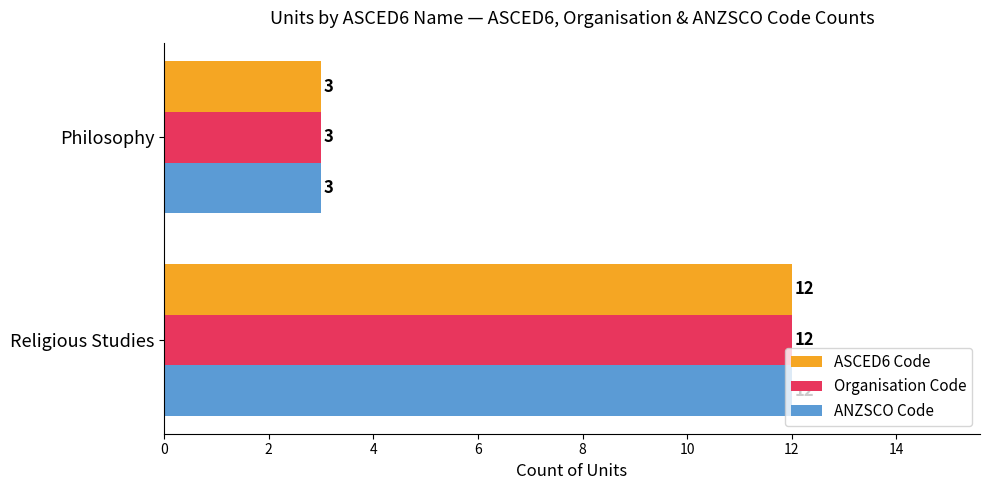

Is it true that Organisation Code equals 12 at Religious Studies?

True